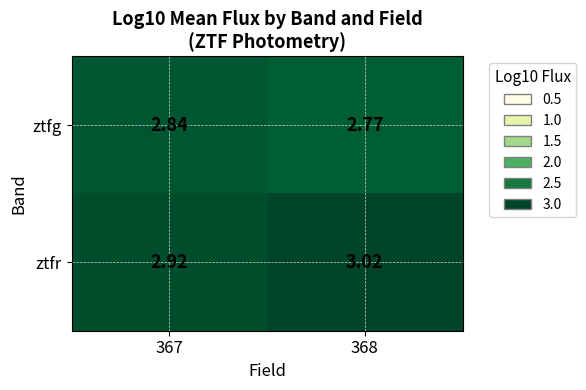

List the series in order of their overall mean, highest first.

ztfr, ztfg